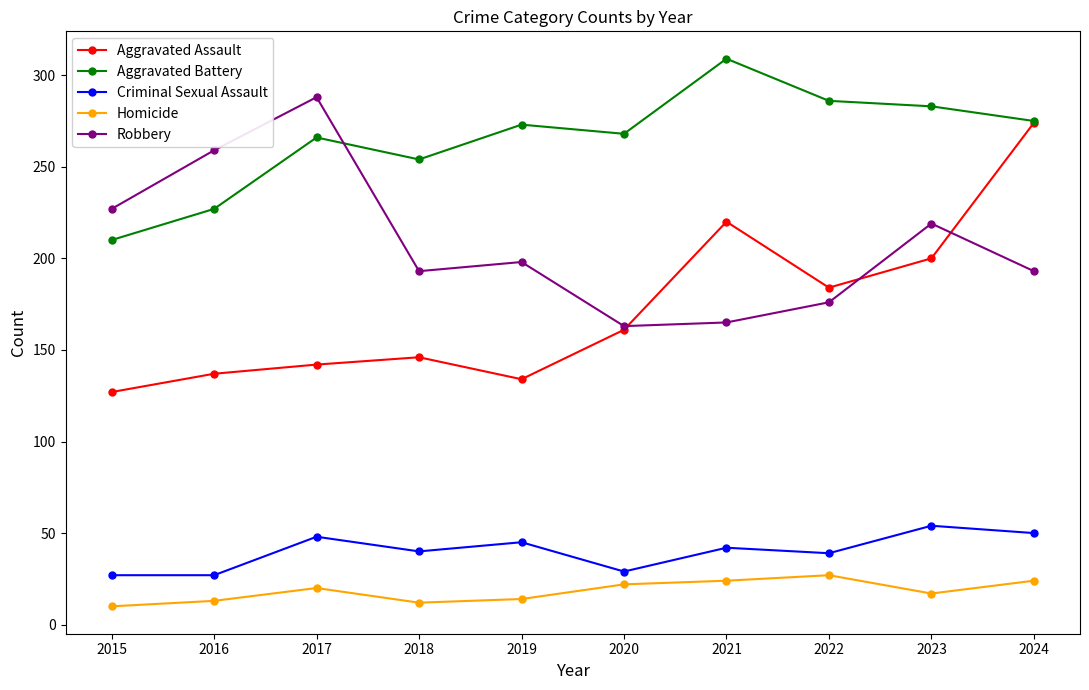

List the series in order of their peak value, lowest first.

Homicide, Criminal Sexual Assault, Aggravated Assault, Robbery, Aggravated Battery